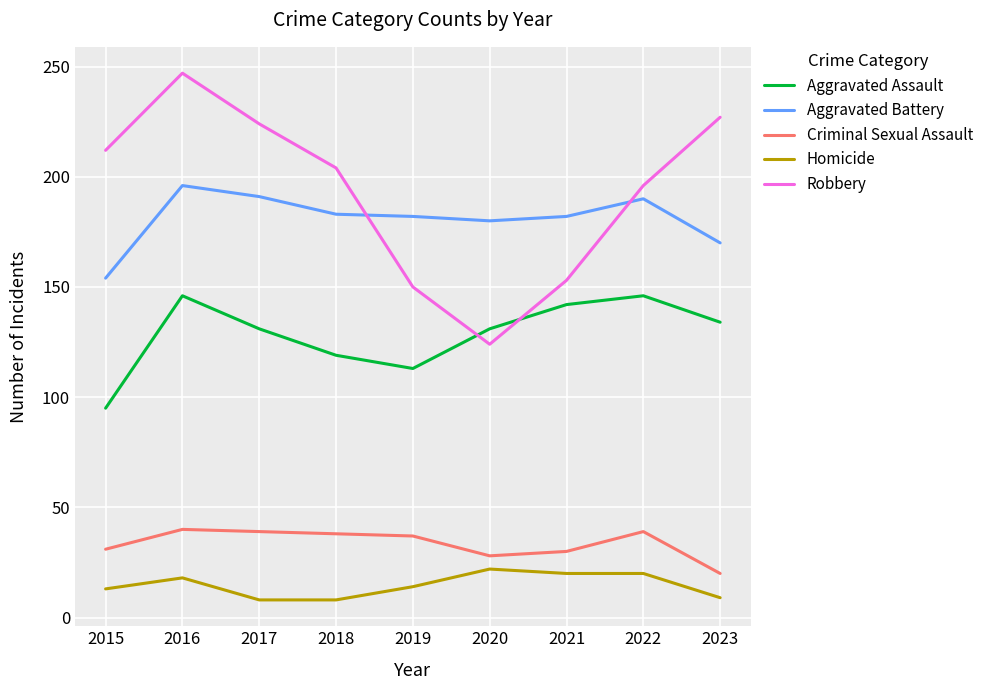

What value does the Aggravated Battery series have at 2022, to the nearest 10?

190